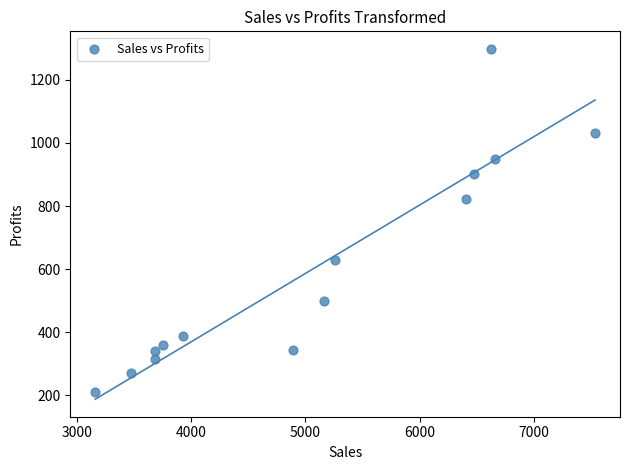

What is the range of Y values (max minus min)?

1087.8